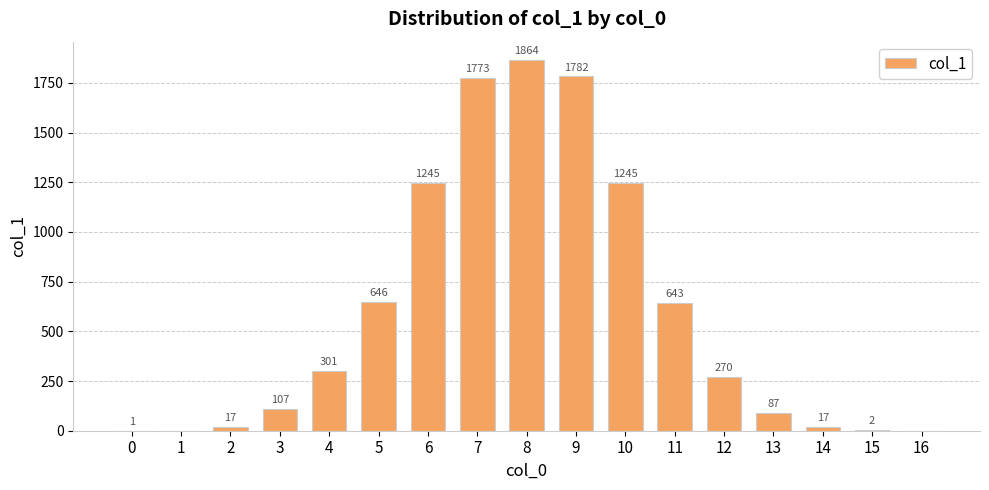

The value at 14 is 17. True or false?

True